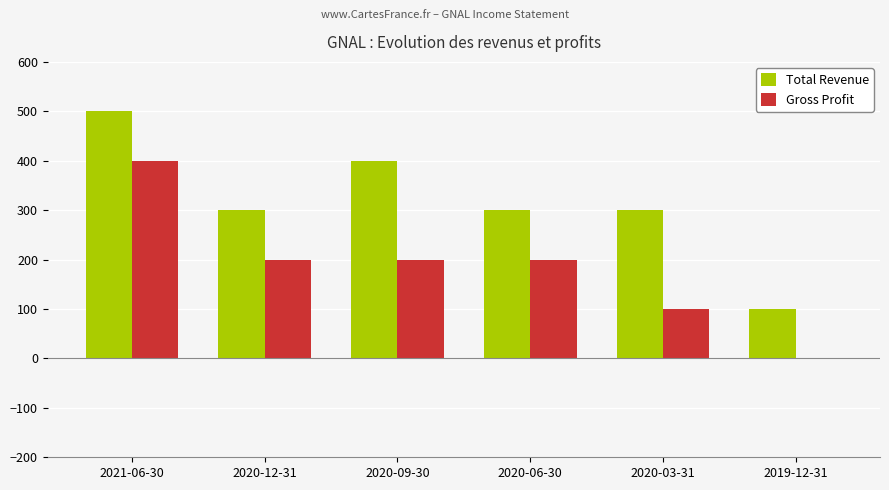

At which category does the chart reach its peak across all series?

2021-06-30